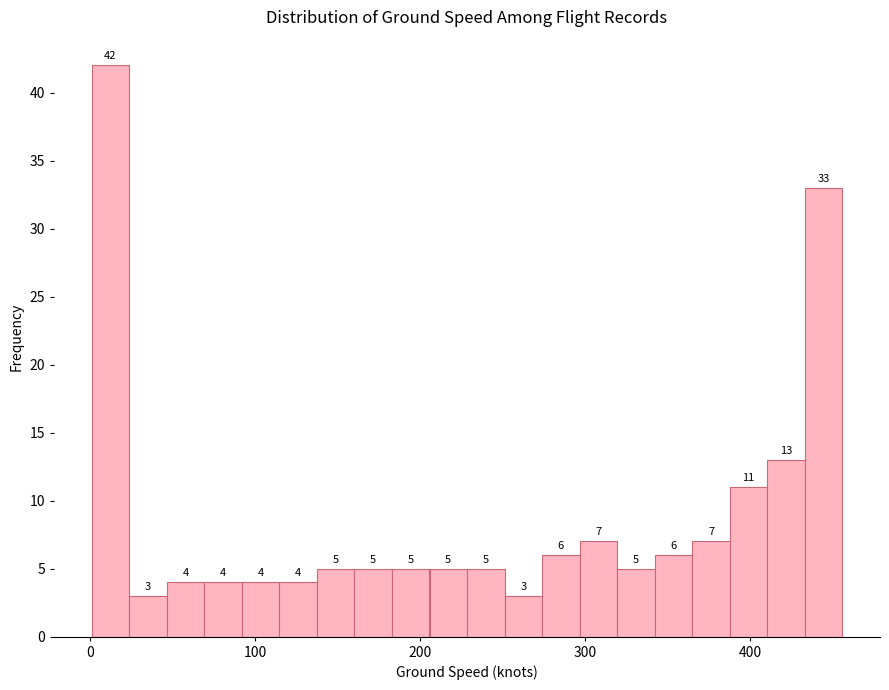

Around what value on the x-axis is the tallest bar? Give the approximate position of its centre, as read against the axis.

10